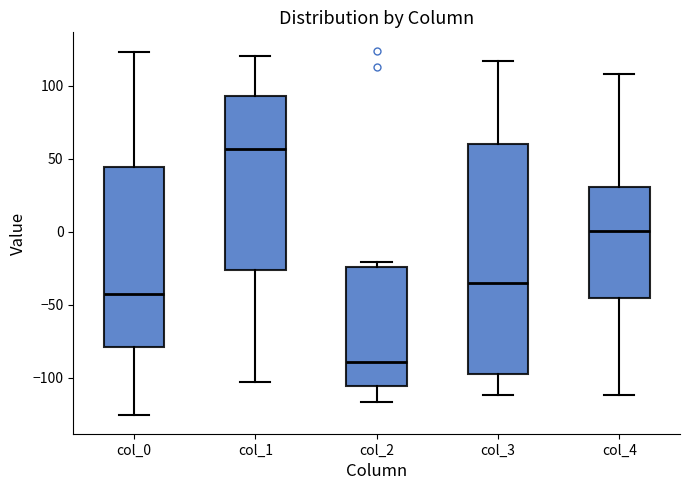

Which box's median line is the lowest?

col_2